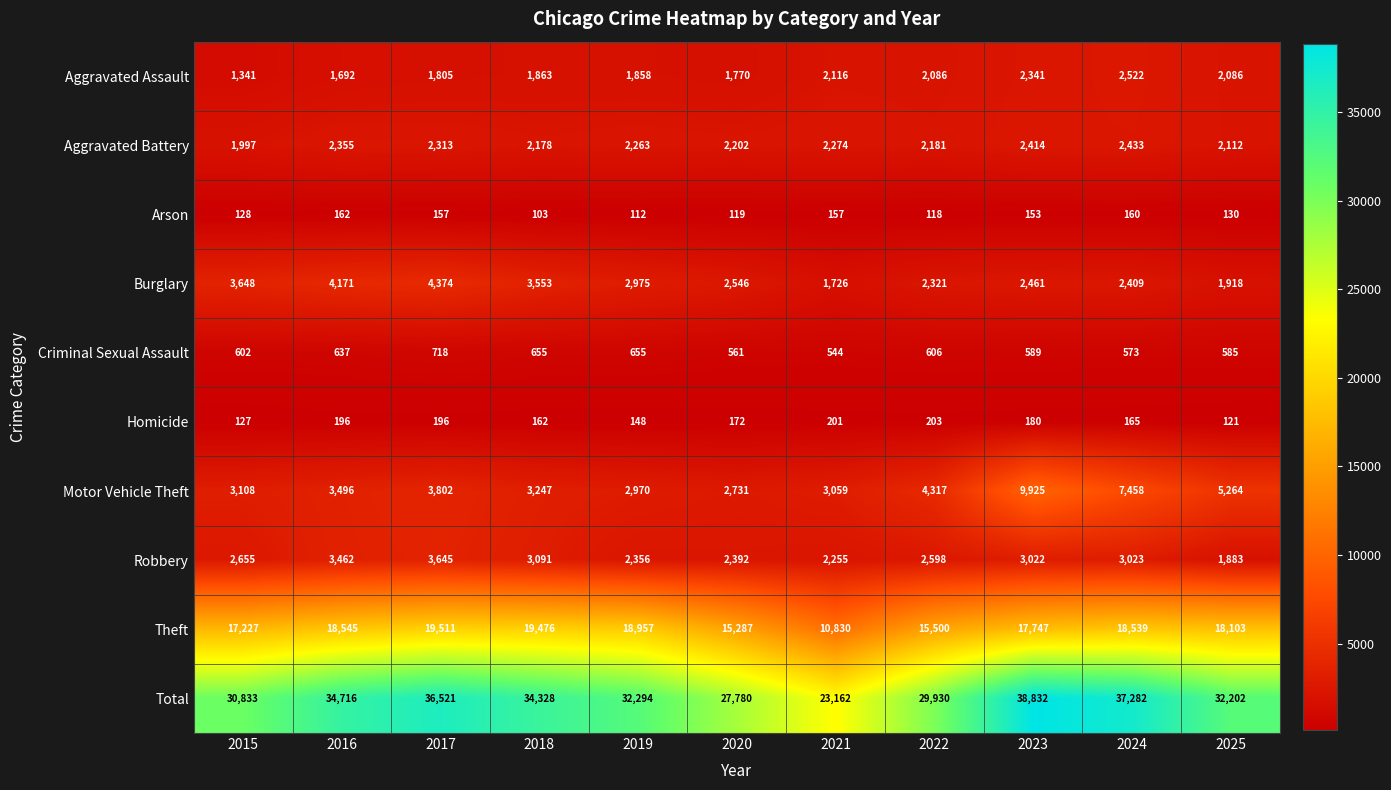

Is the value of Burglary at 2017 greater than the value of Arson at 2024?

Yes